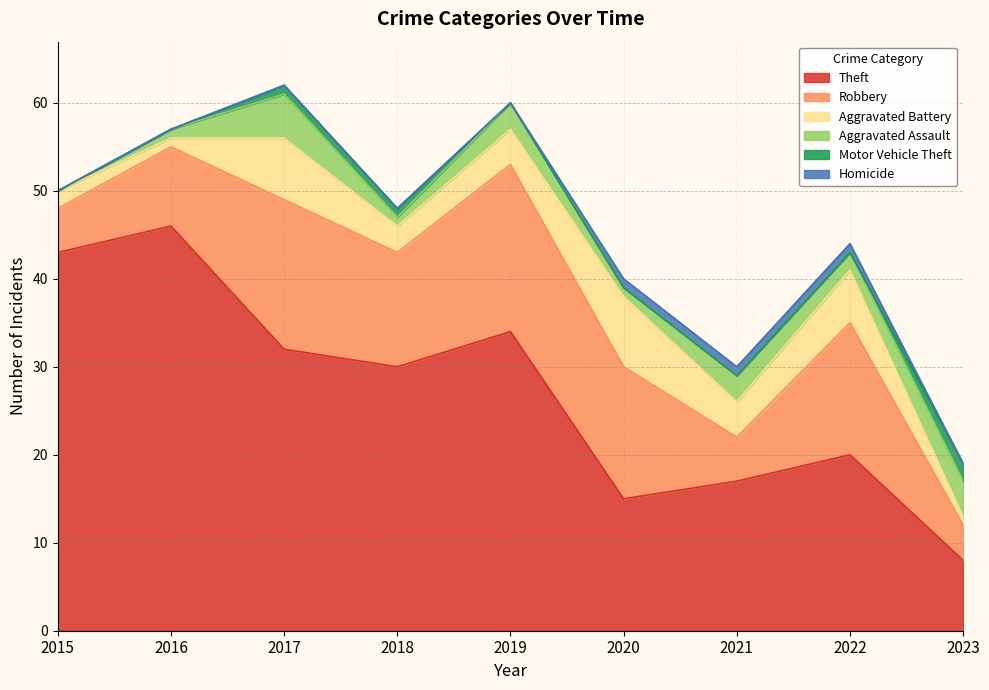

In Robbery, how many points are lower than both neighbors (excluding endpoints)?

2